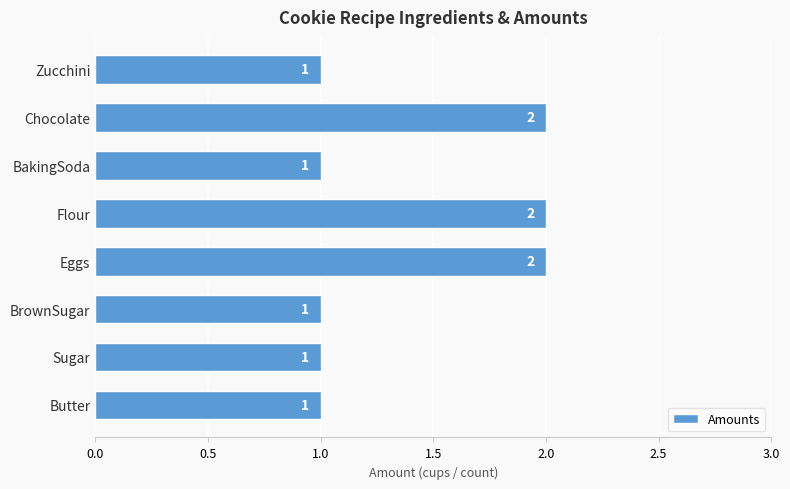

What is the sum of all values?

11